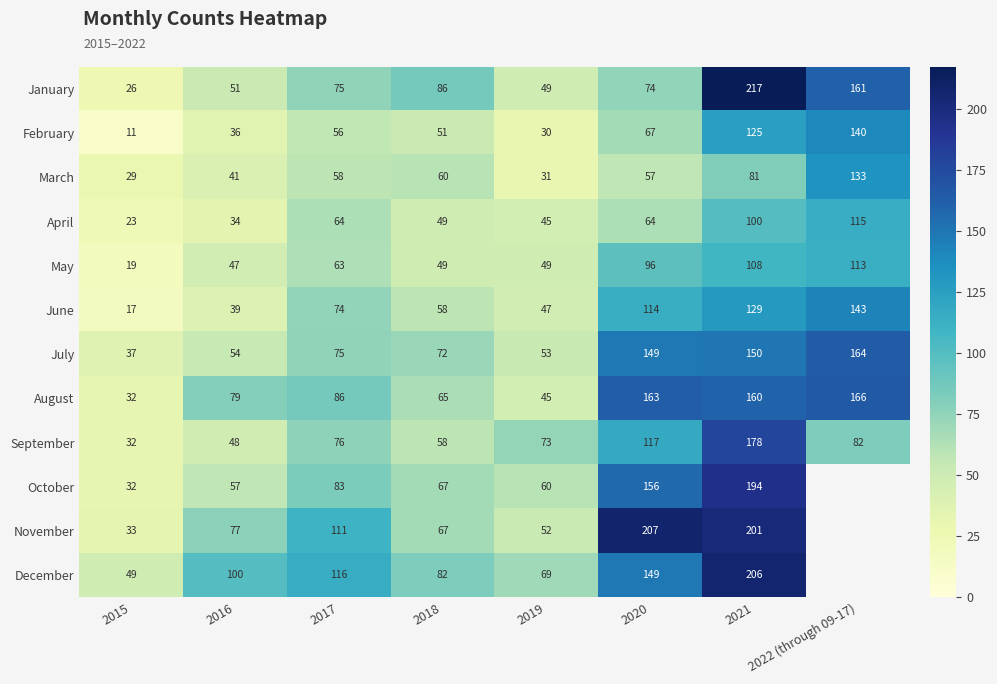

How many categories are shown in the chart?

8